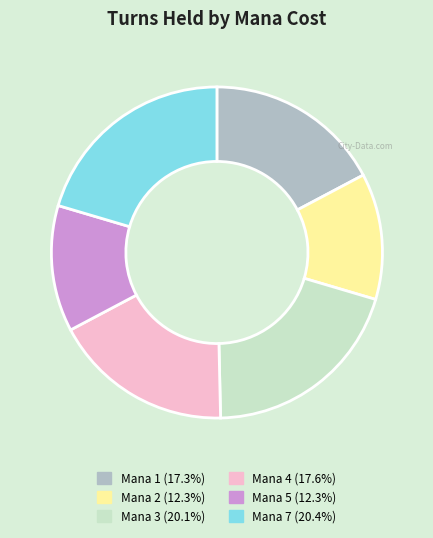

Between Mana 4 and Mana 3, which is larger?

Mana 3